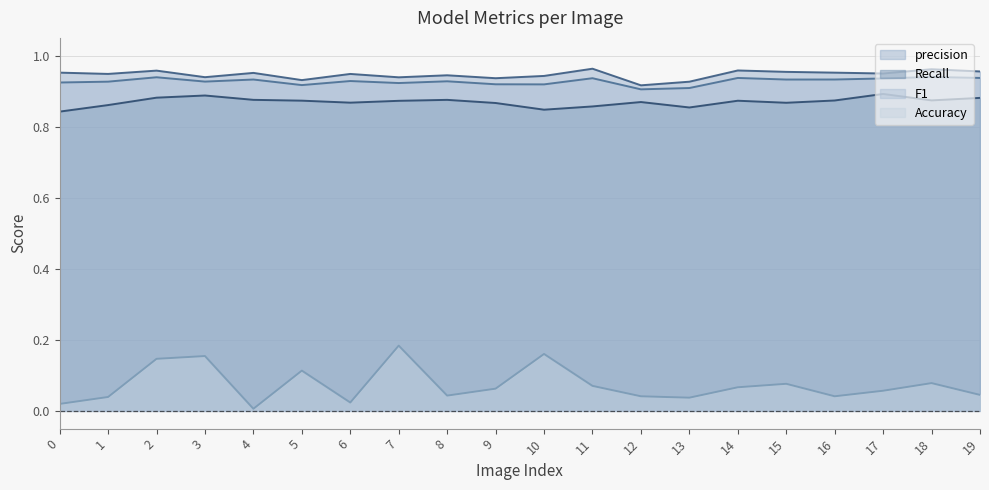

Which category has the lowest value across all series?

4